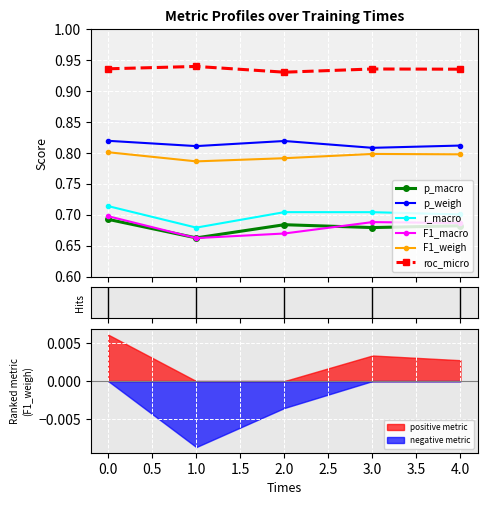

Which series has the largest total across all categories?

roc_micro